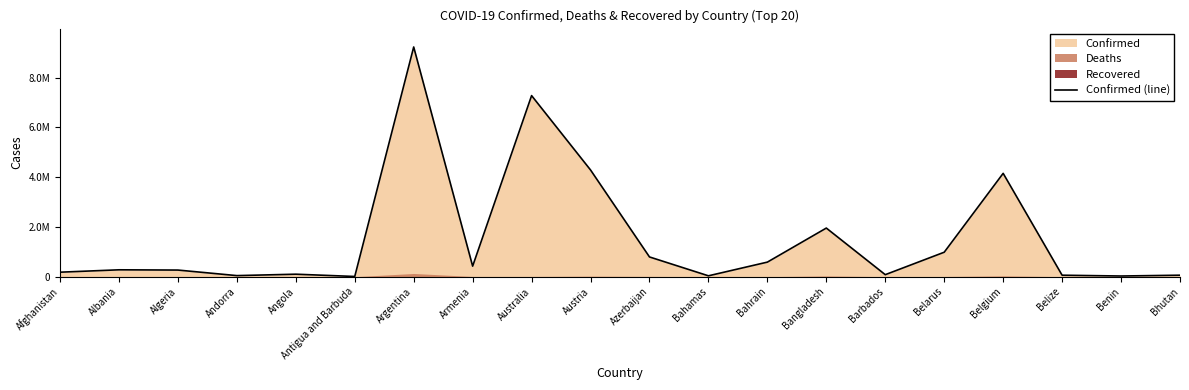

What position from the right is Bangladesh?

7